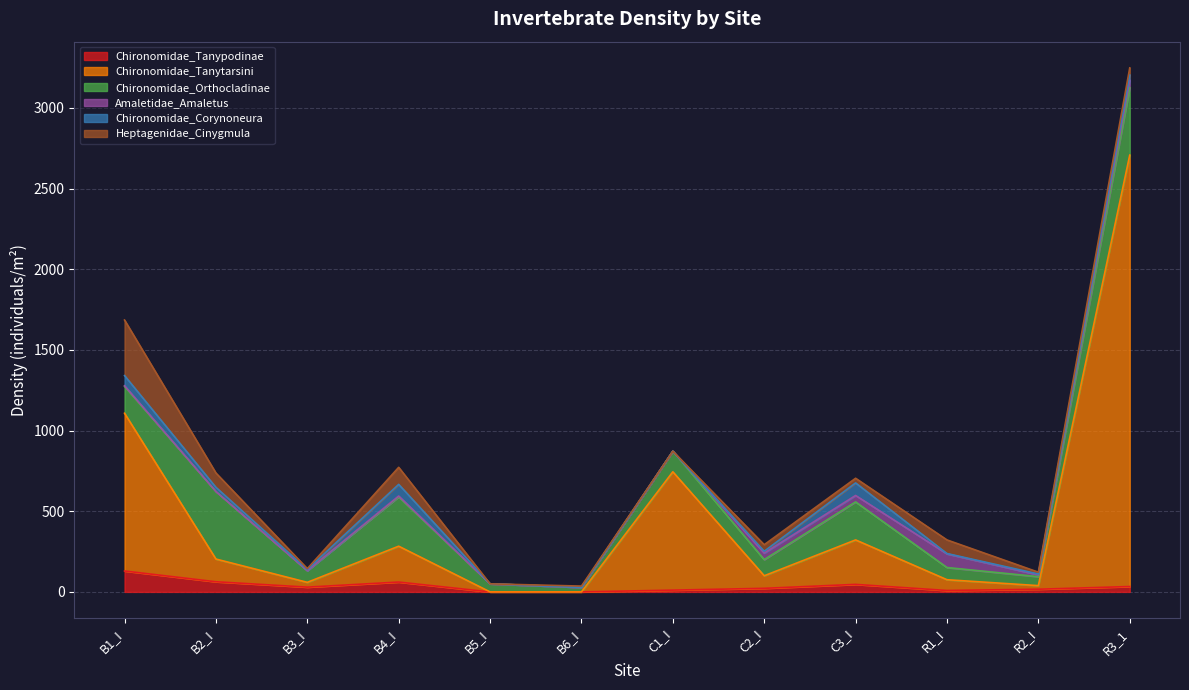

What is the total value across all series at R3_1?

3248.1